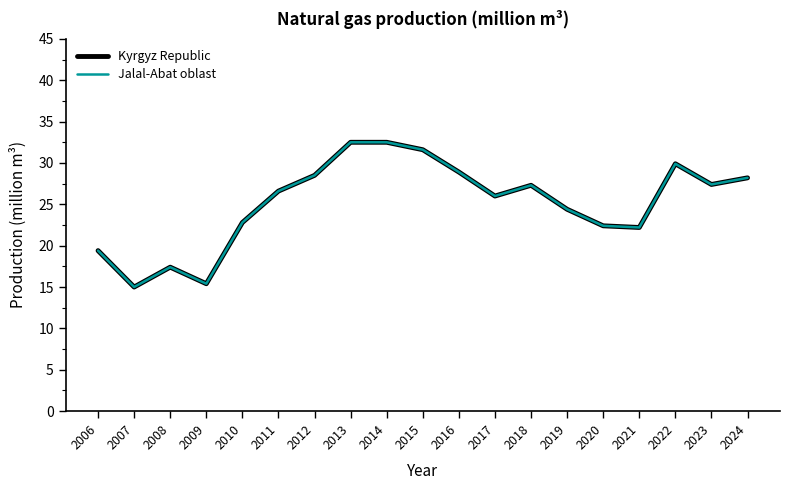

Is this an area chart (filled region under the line)?

No